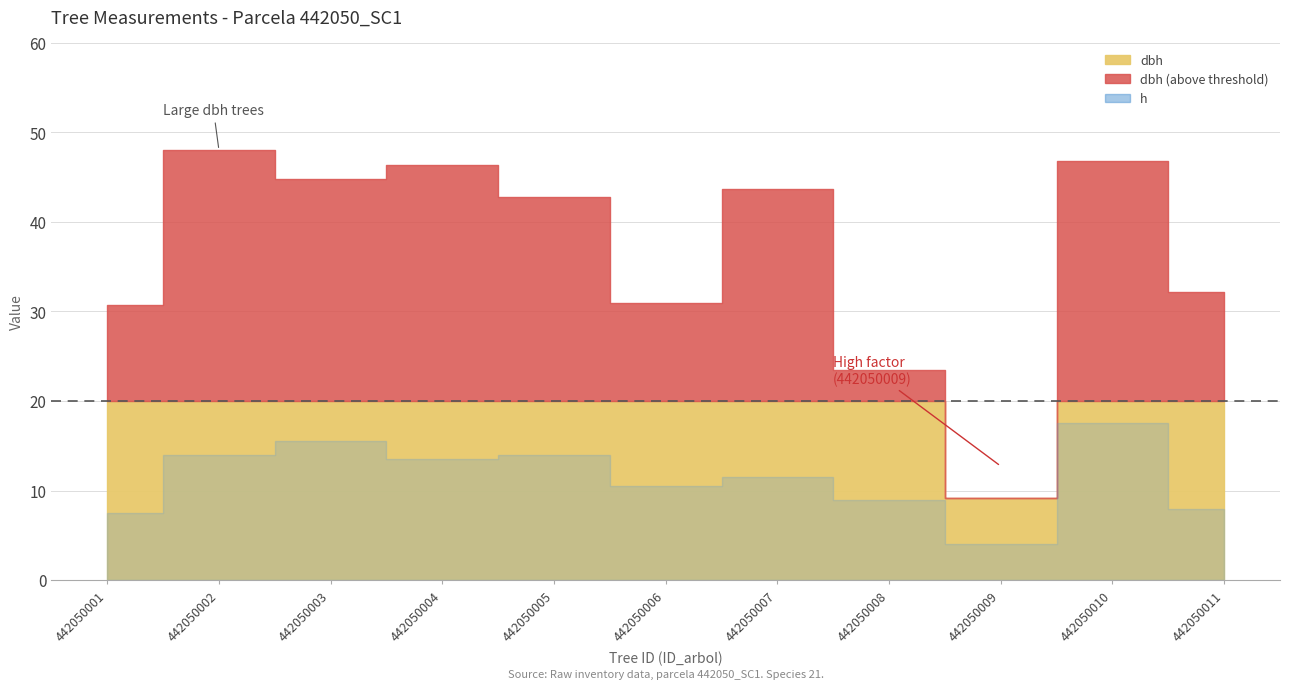

Is it true that the value at 442050002 is 0.8?

False